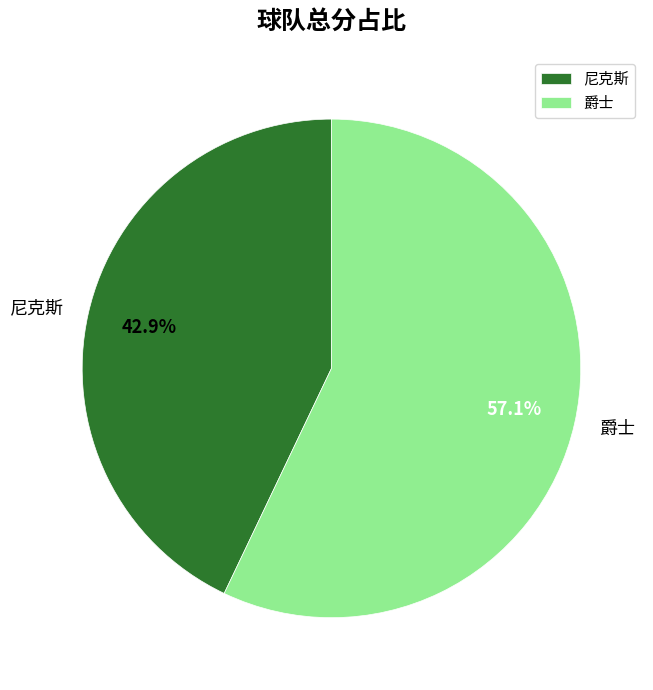

How many slices are in this pie chart?

2